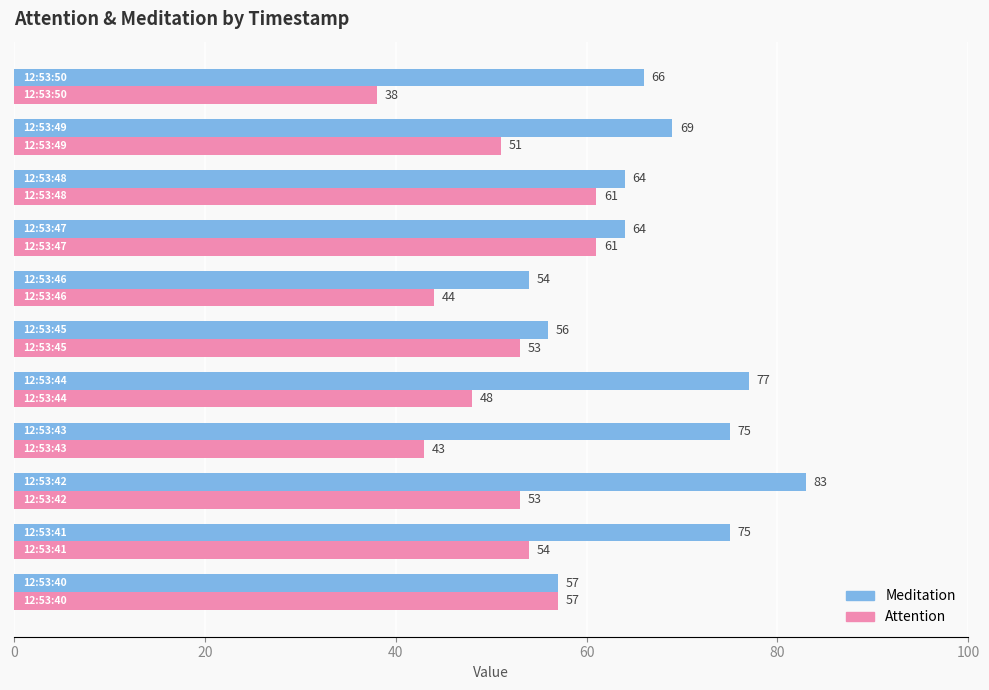

Which series has the largest total across all categories?

Meditation